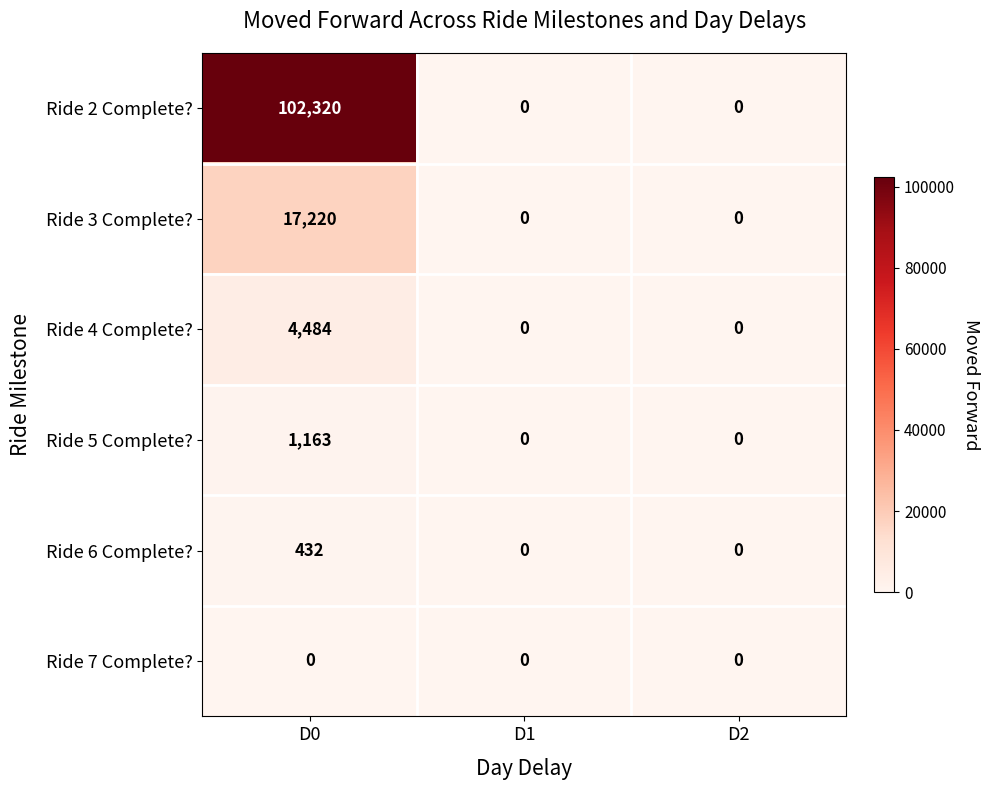

What is the difference between the maximum and second lowest values in the Ride 2 Complete? series?

102320